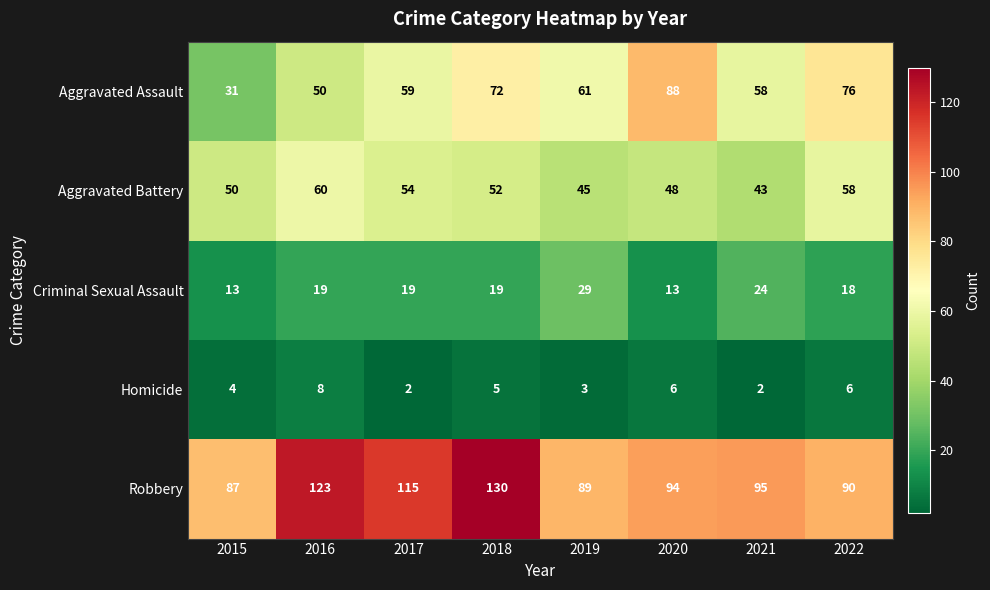

The Homicide series shows 3 at 2017. True or false?

False